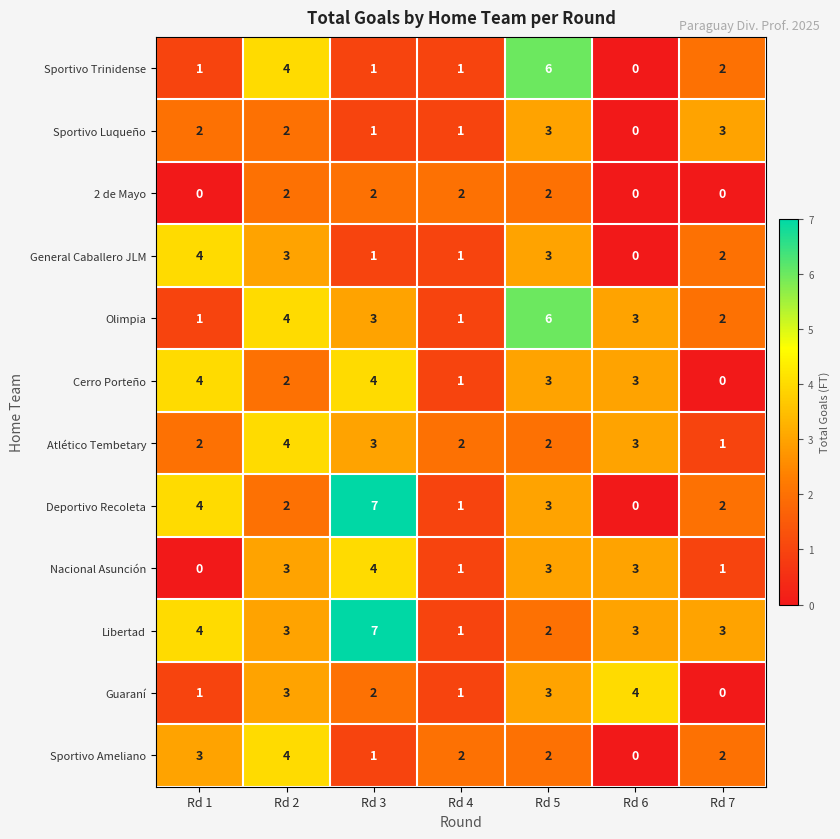

What is the sum of all Sportivo Ameliano values?

14